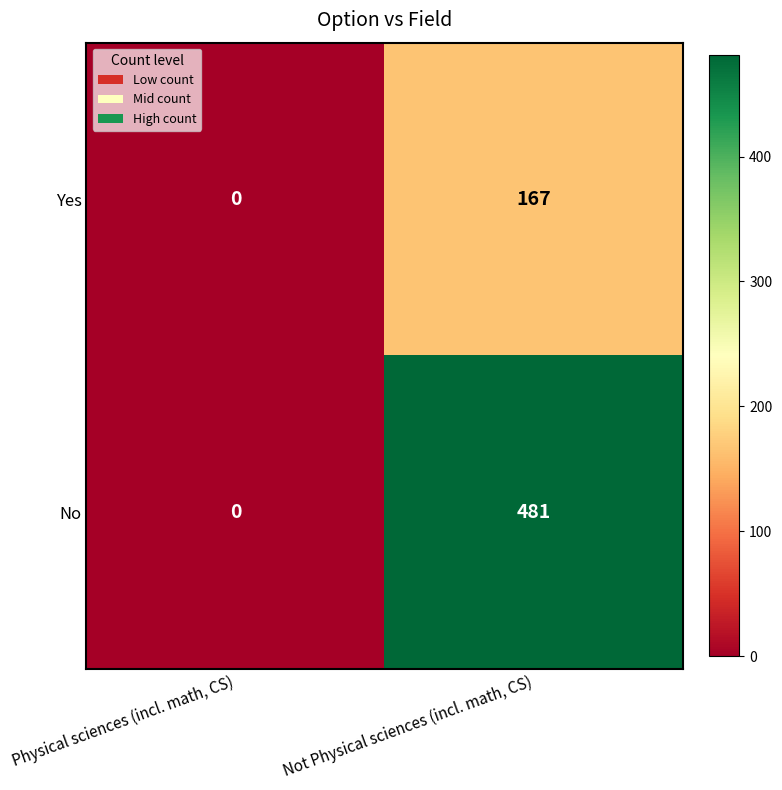

Which label corresponds to the largest value in the chart?

Not Physical sciences (incl. math, CS)